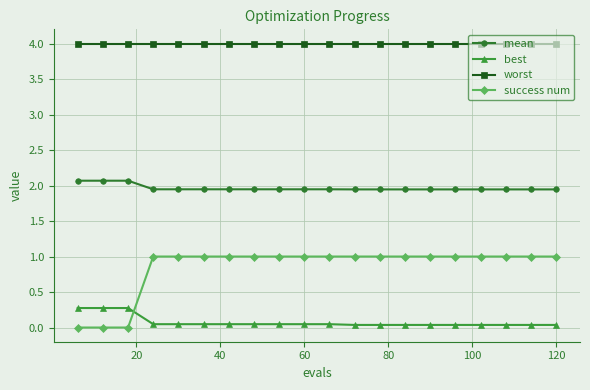

What is the sum of all mean values?

39.3